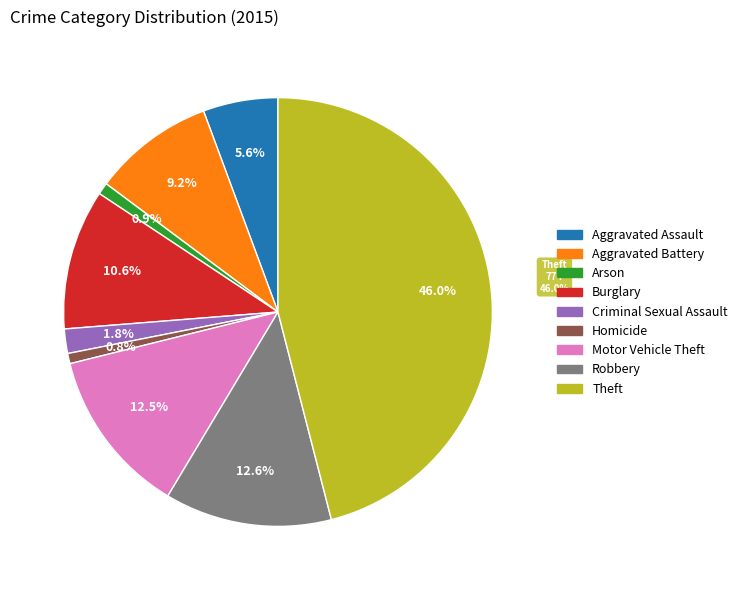

Rank the categories by value from lowest to highest.

Homicide, Arson, Criminal Sexual Assault, Aggravated Assault, Aggravated Battery, Burglary, Motor Vehicle Theft, Robbery, Theft